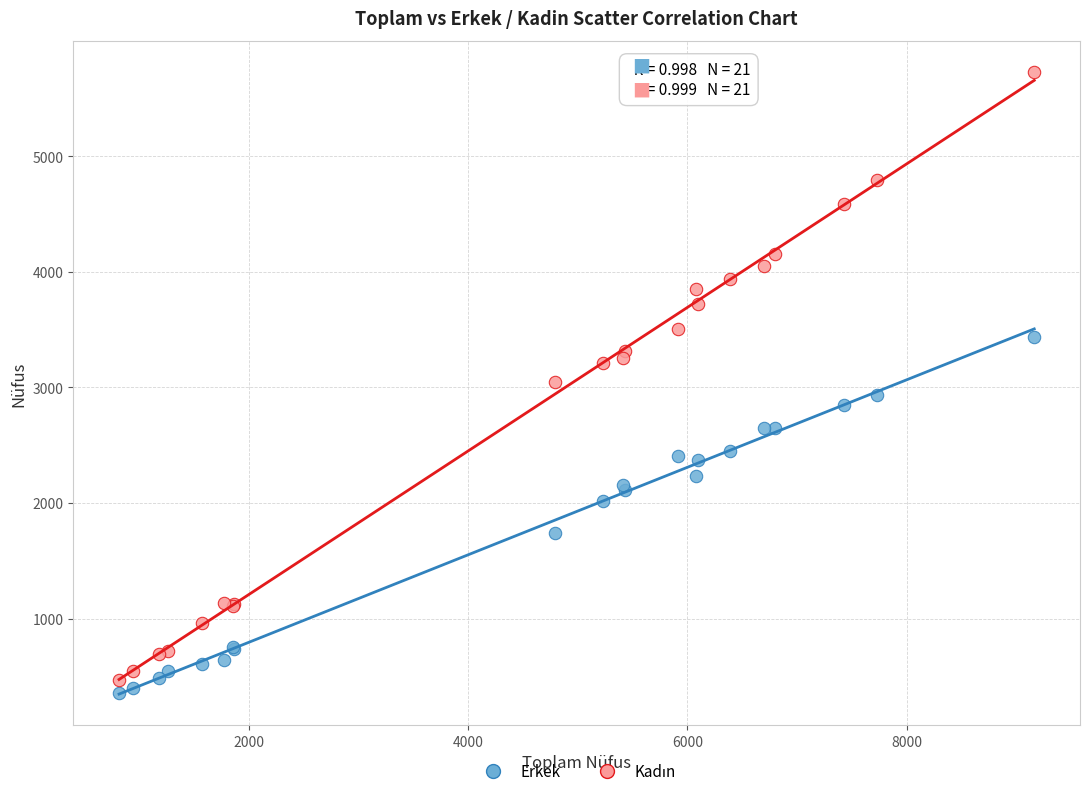

What is the X range (max minus min) for the scatter plot?

8343